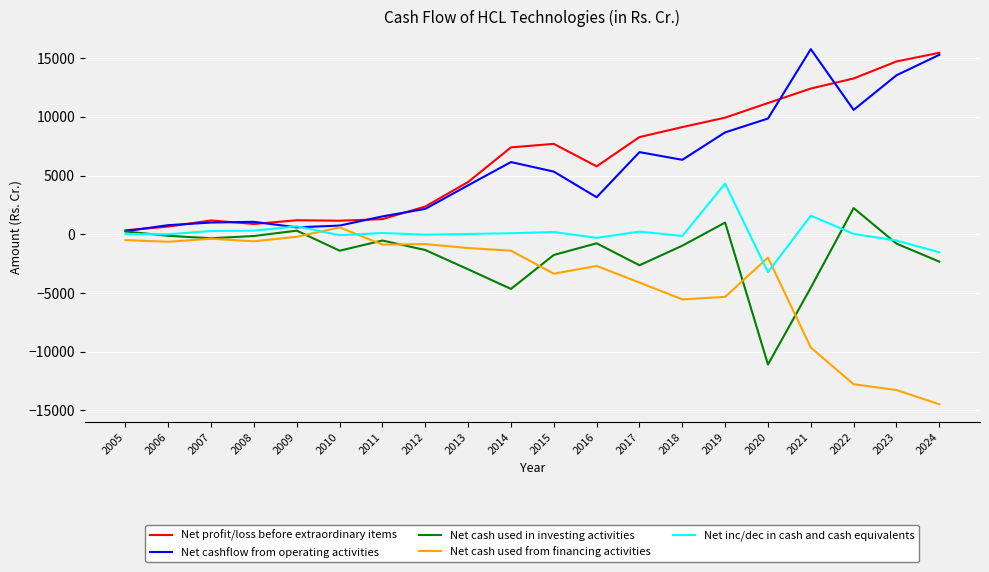

The value of Net profit/loss before extraordinary items at 2018 is 9125.0. True or false?

True